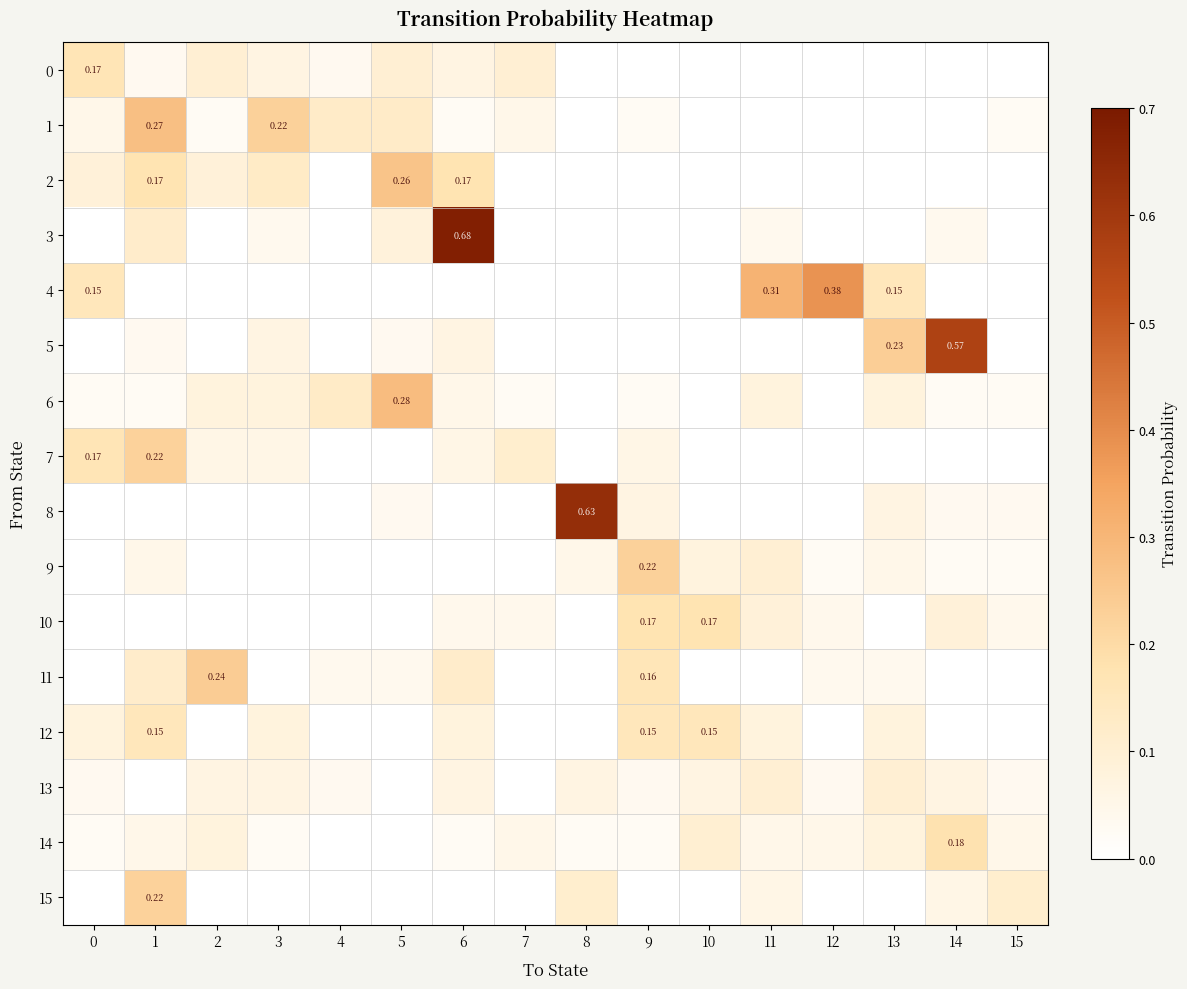

Which category has the lowest value in the 1 series?

8